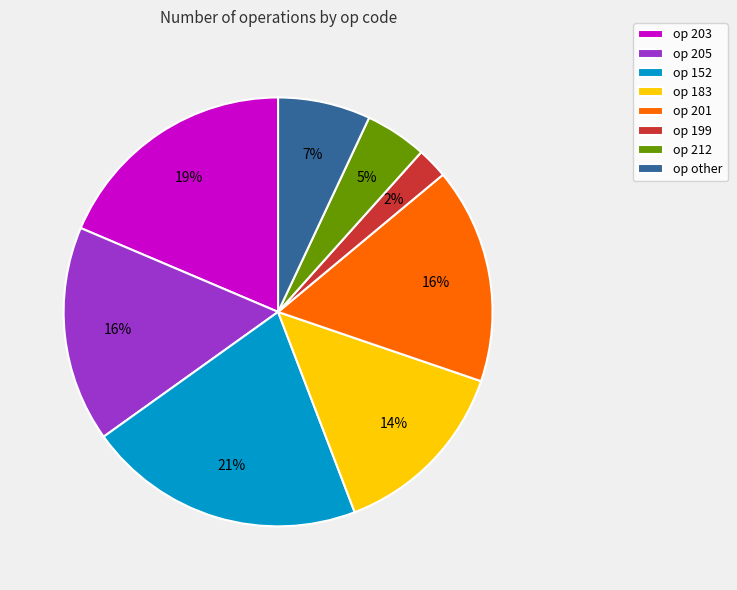

To the nearest percent, what is the difference between the largest and smallest slice percentages?

19%